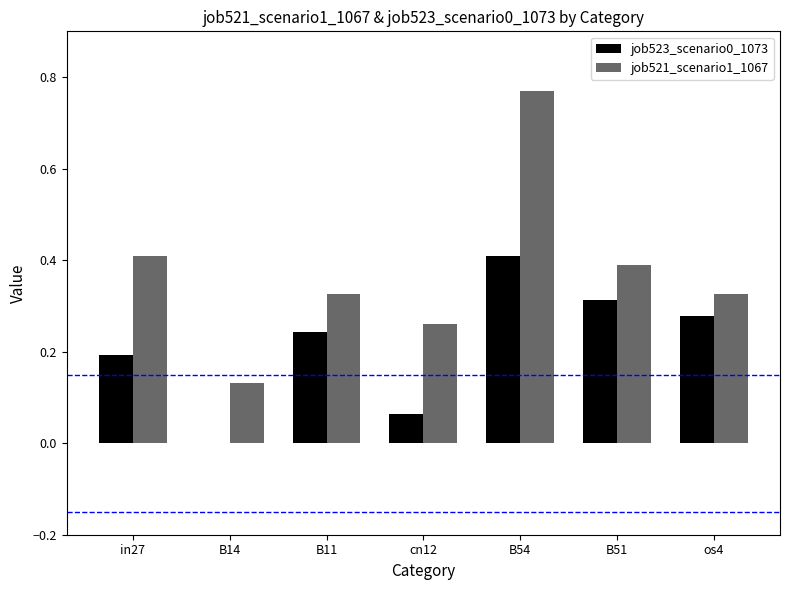

How many job521_scenario1_1067 values are between 0 and 1?

7